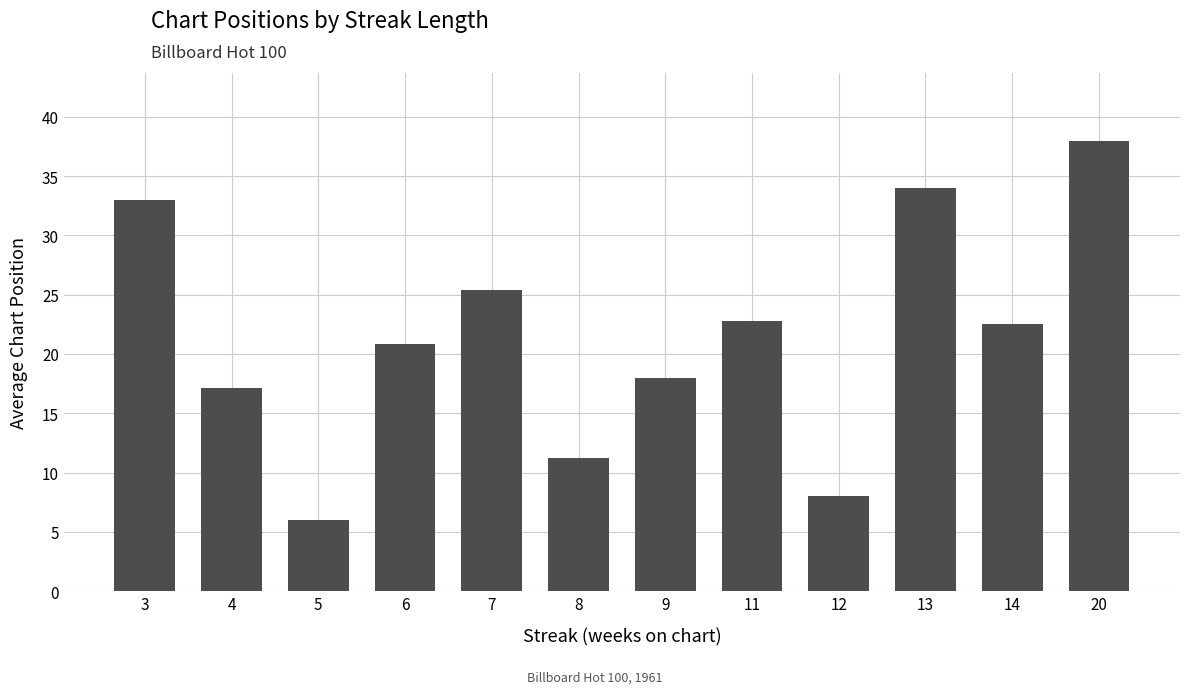

What is the value of the 2nd bar from the left?

17.2